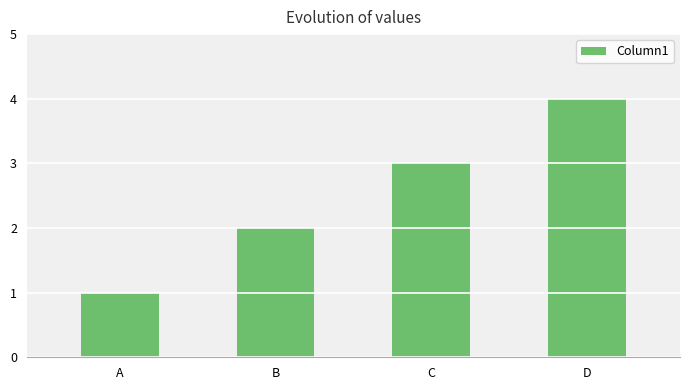

How many categories are shown in the chart?

4